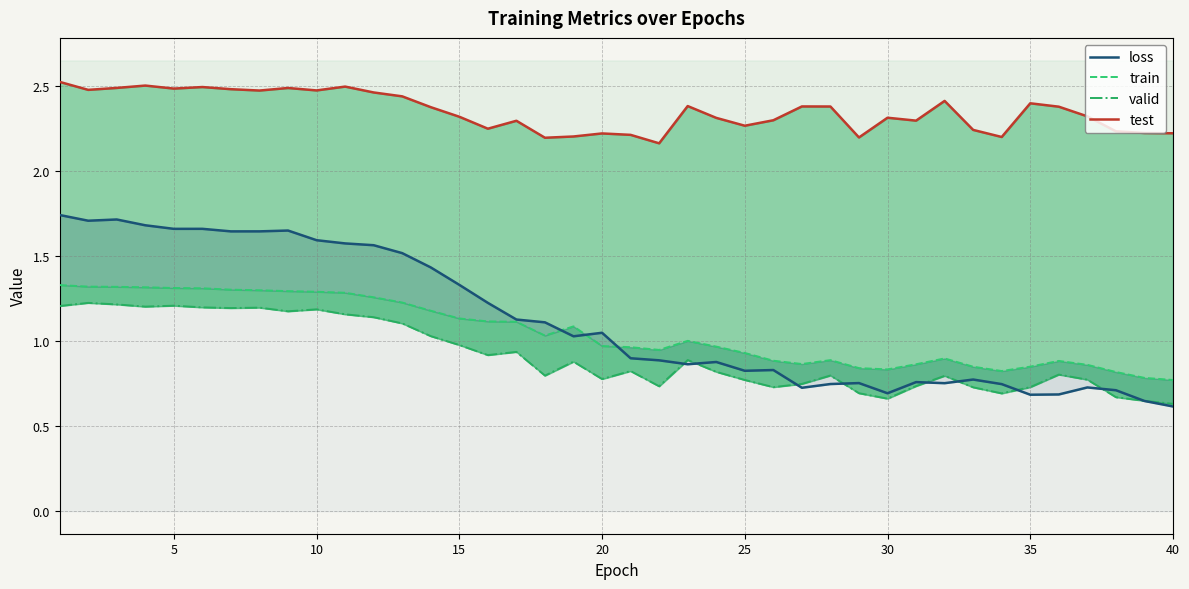

Which series has the largest total across all categories?

test